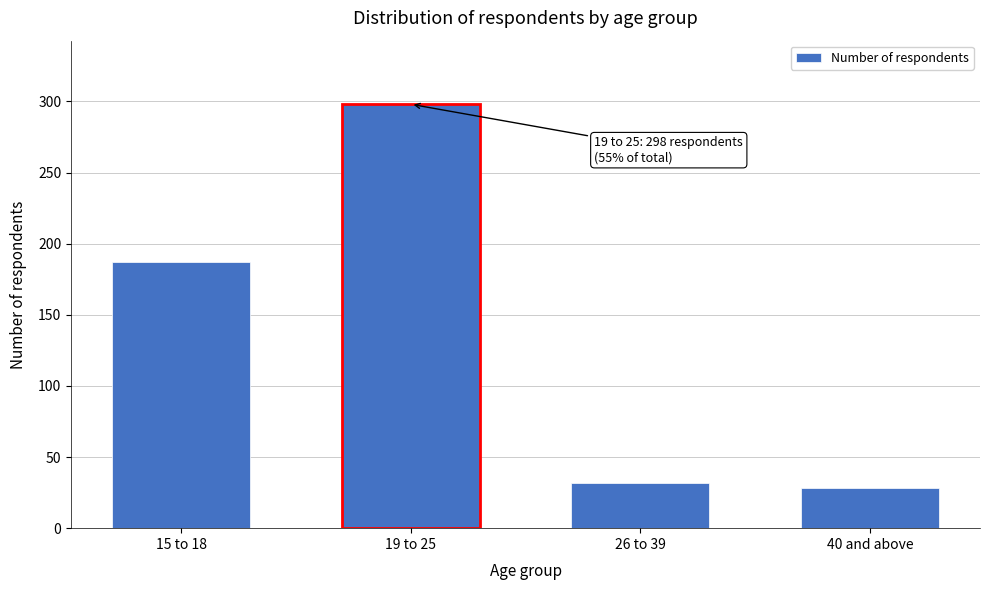

Reading left to right, list all the values displayed in this chart.

15 to 18=187	19 to 25=298	26 to 39=32	40 and above=28